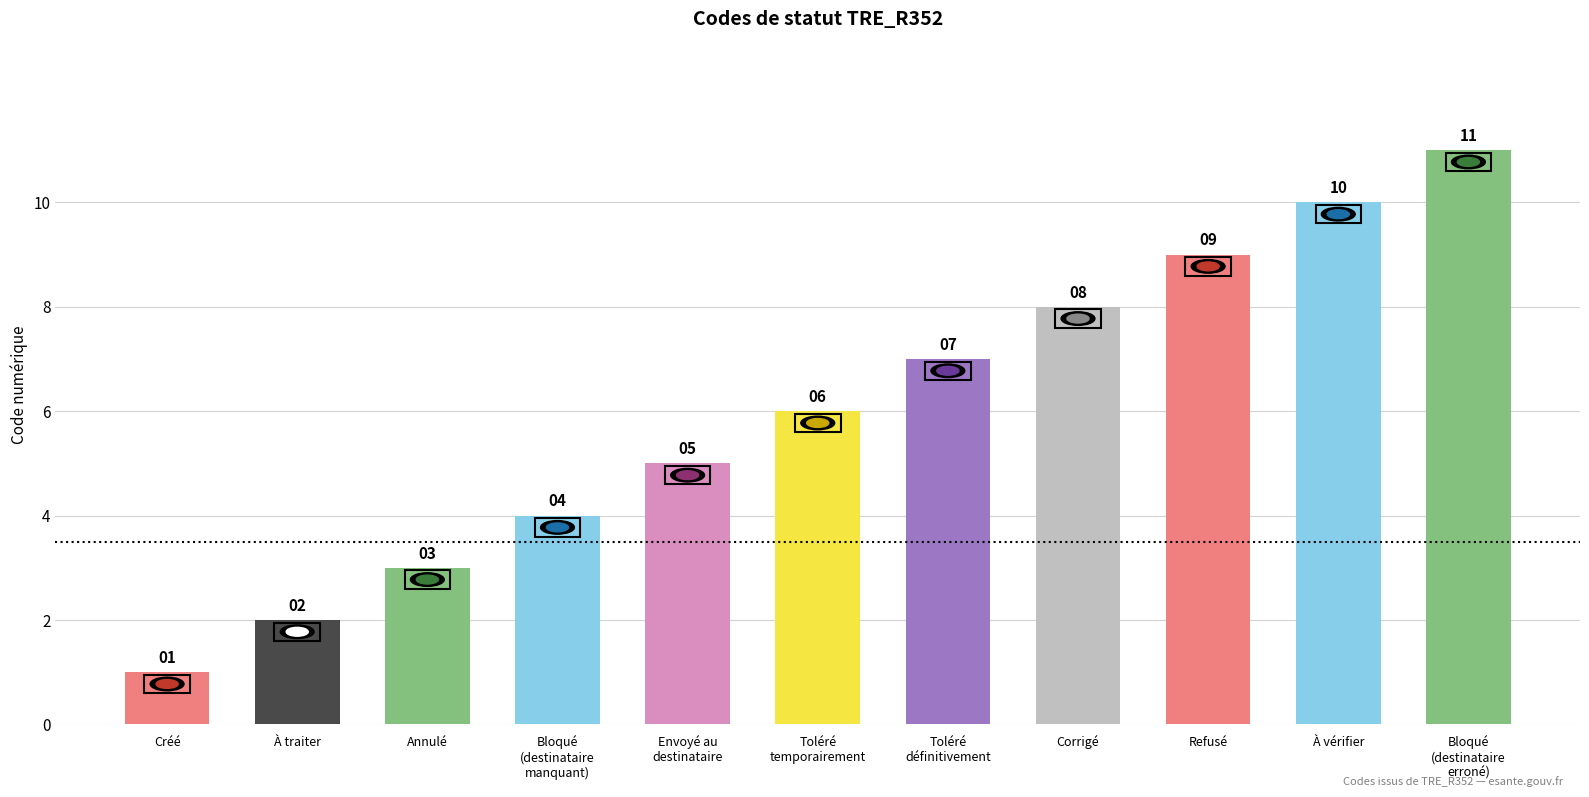

What is the maximum value shown in the chart?

11